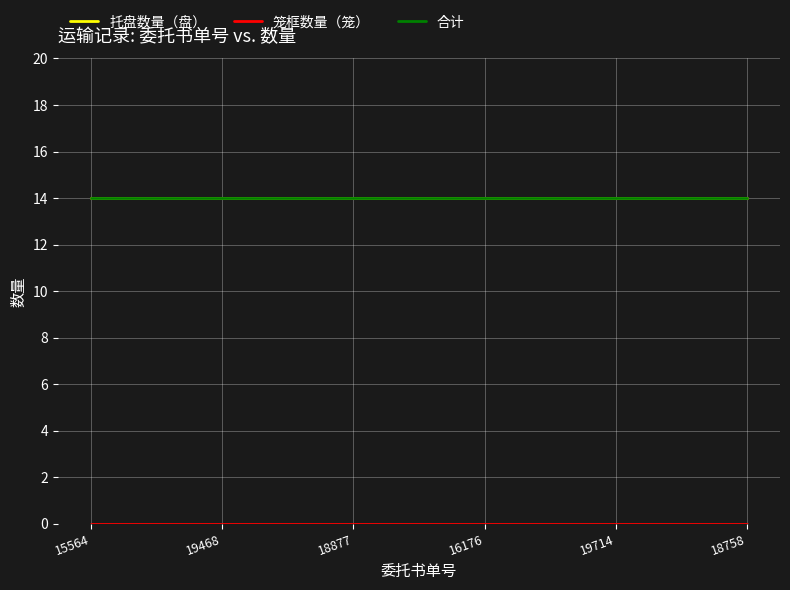

Which label corresponds to the largest value in the chart?

15564